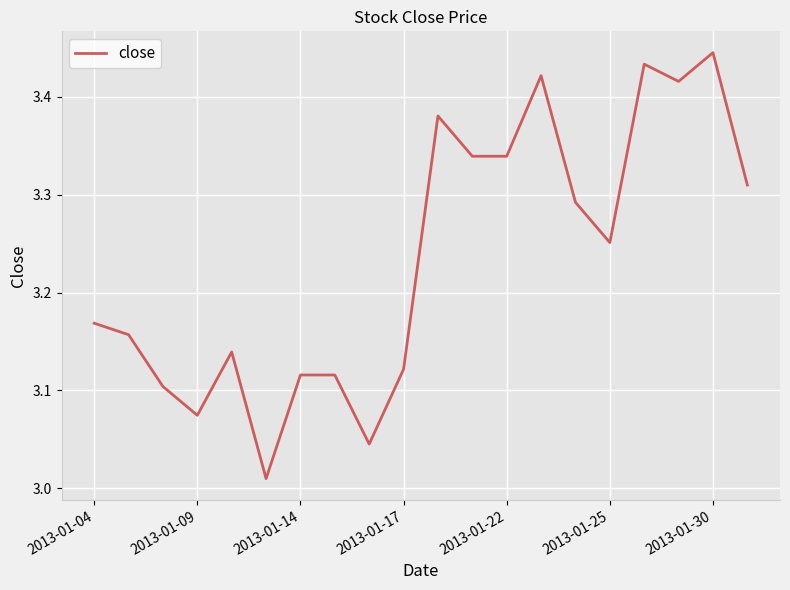

What is the difference between the maximum and minimum values?

0.4